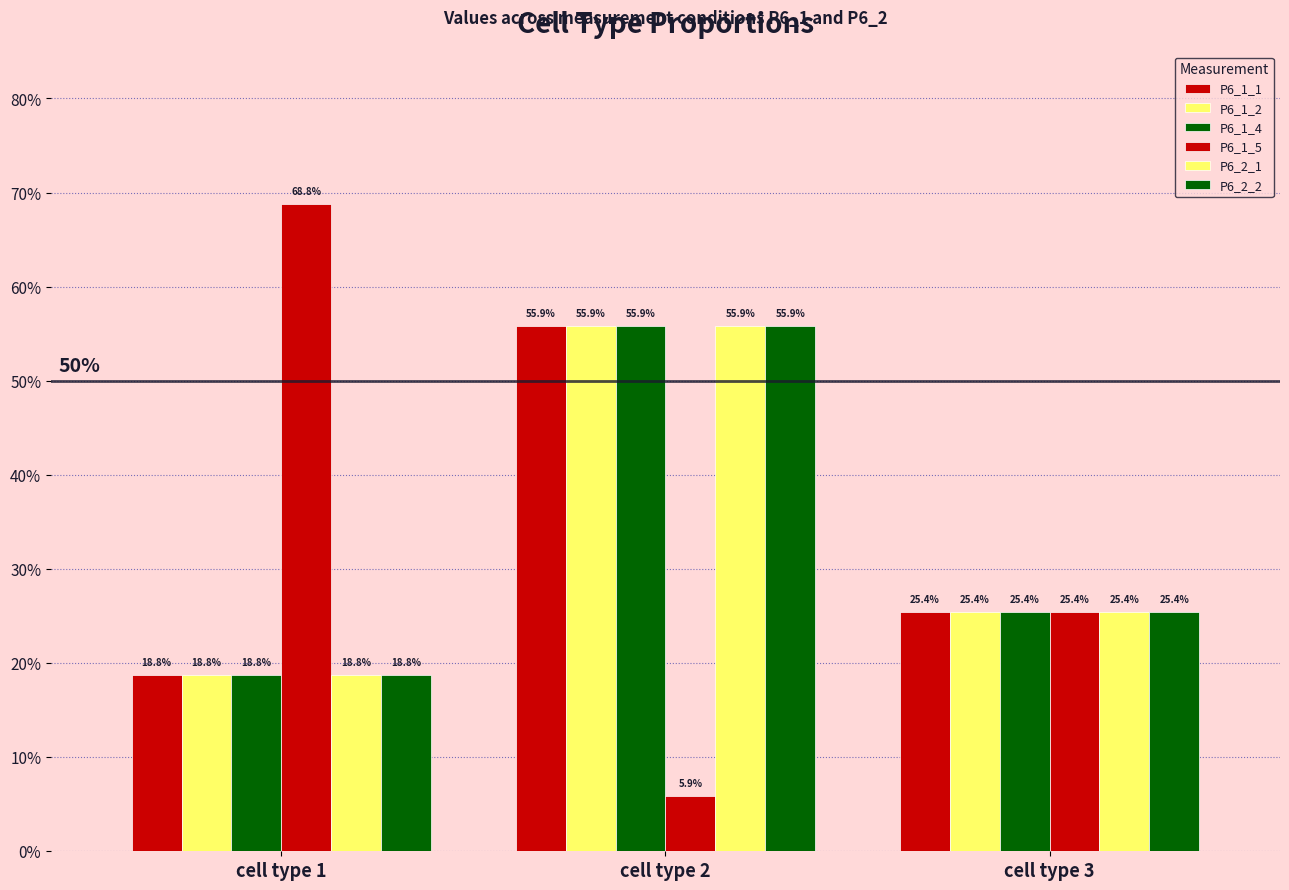

At which label does P6_2_2 reach its peak?

cell type 2